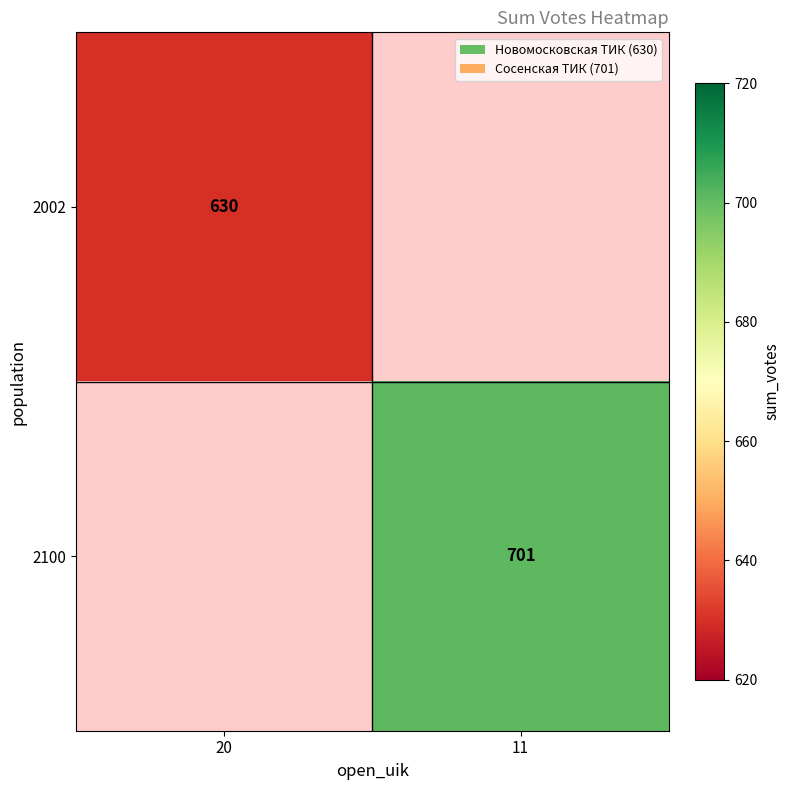

The 2100 series shows 701 at 11. True or false?

True